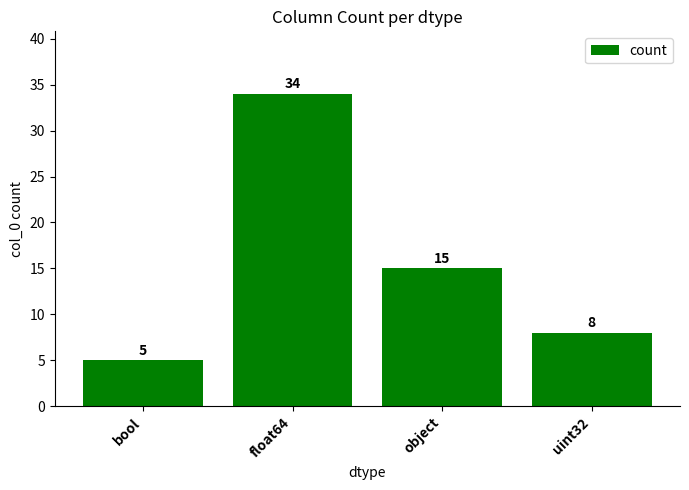

What is the average value?

16